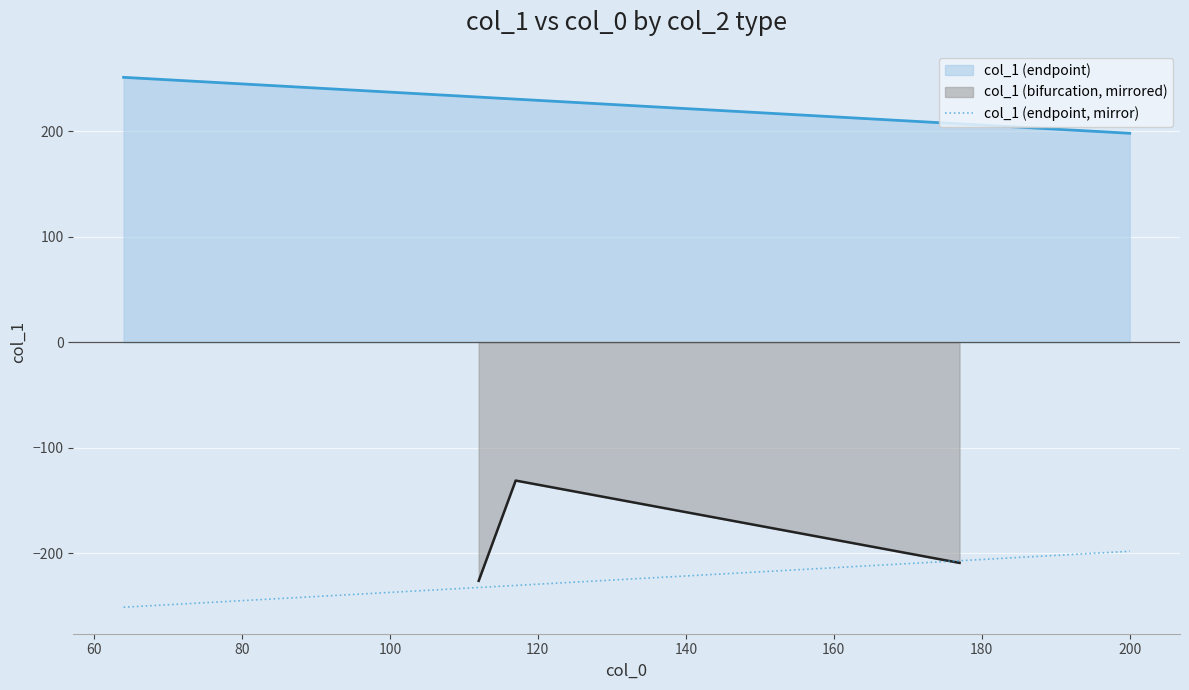

What is the maximum value for col_1 (bifurcation, mirrored)?

-131